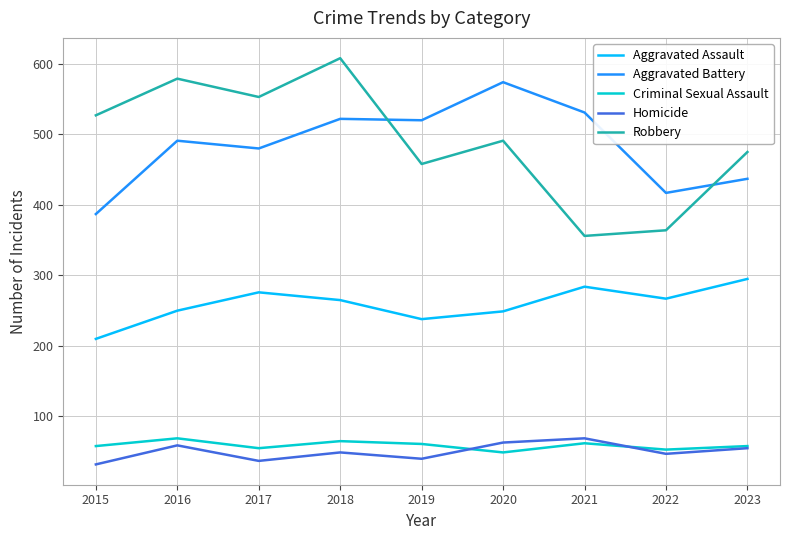

What are all the series names shown in the legend?

Aggravated Assault, Aggravated Battery, Criminal Sexual Assault, Homicide, Robbery